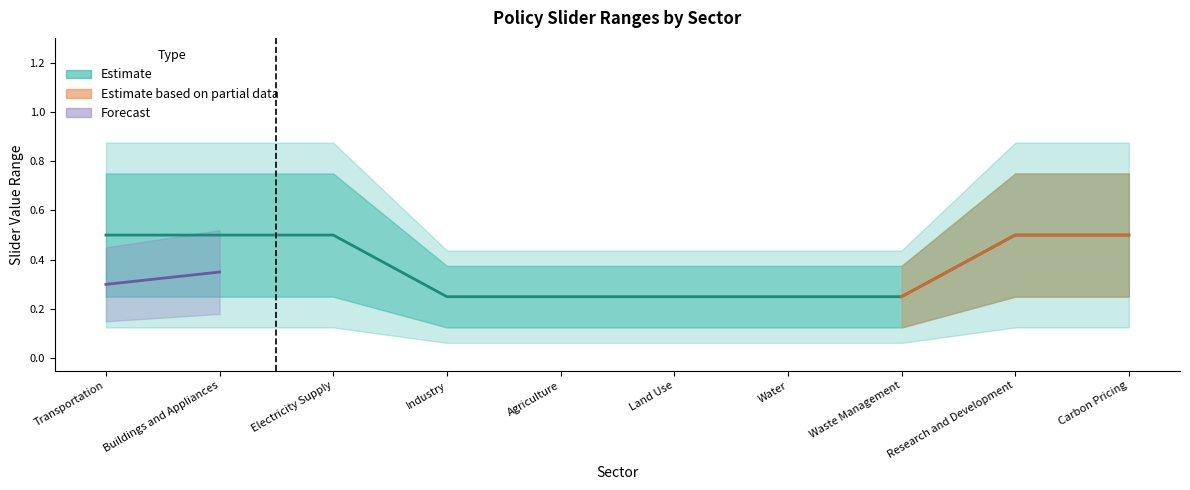

What is the sum of all values?

3.8